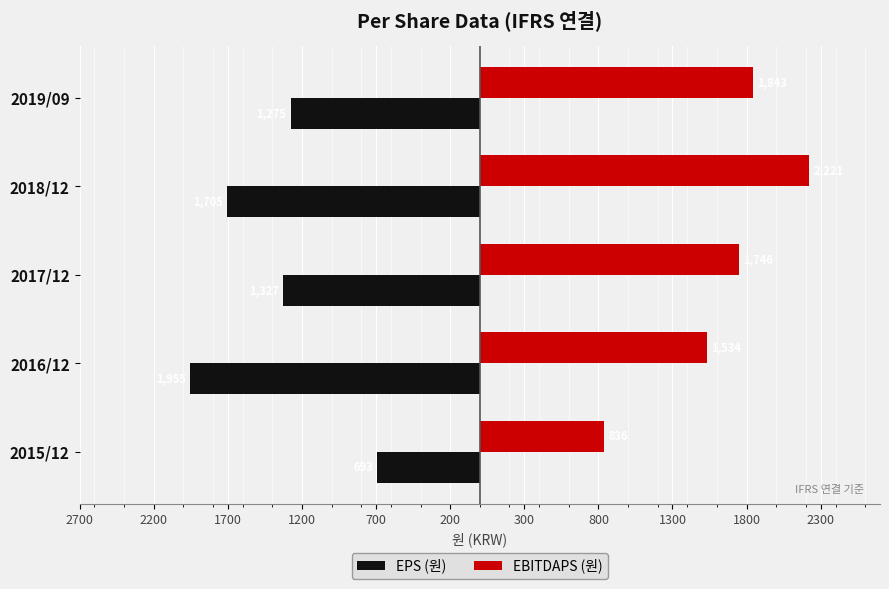

What are all the series names shown in the legend?

EPS (원), EBITDAPS (원)